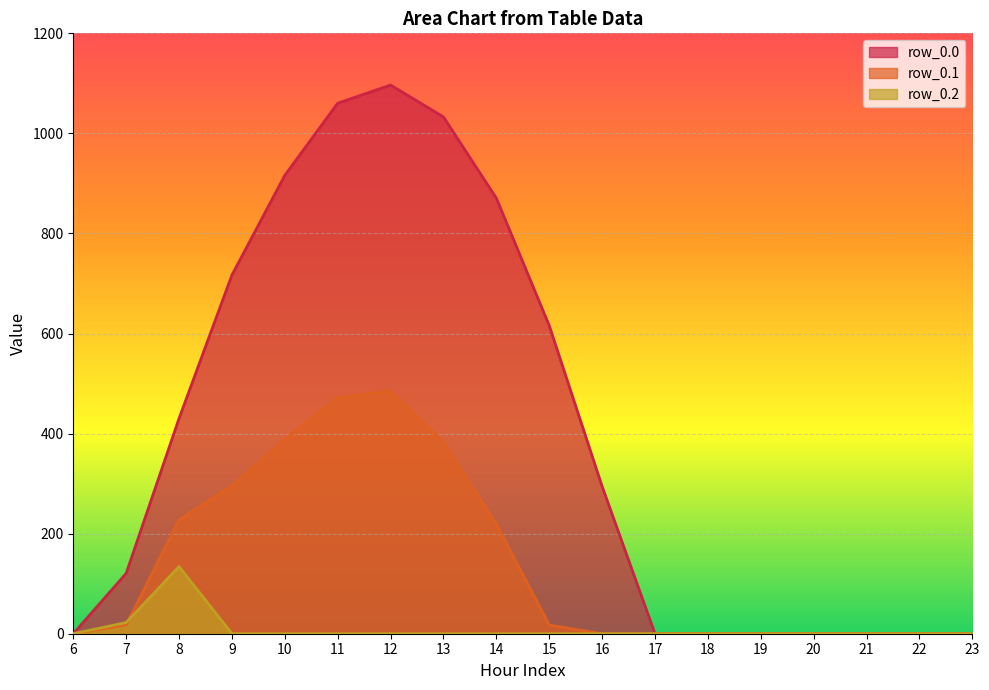

Where is row_0.0 nearest to the value 548?

15